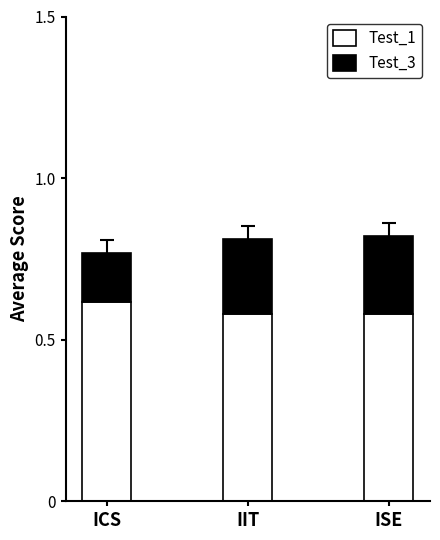

What is the total value across all series at ISE?

0.8